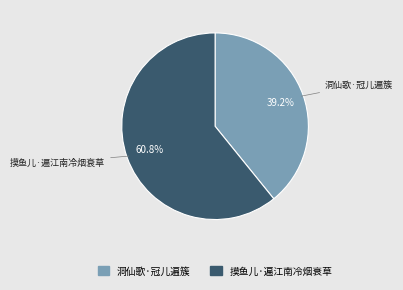

Which category has the biggest portion of the pie?

摸鱼儿·遍江南冷烟衰草